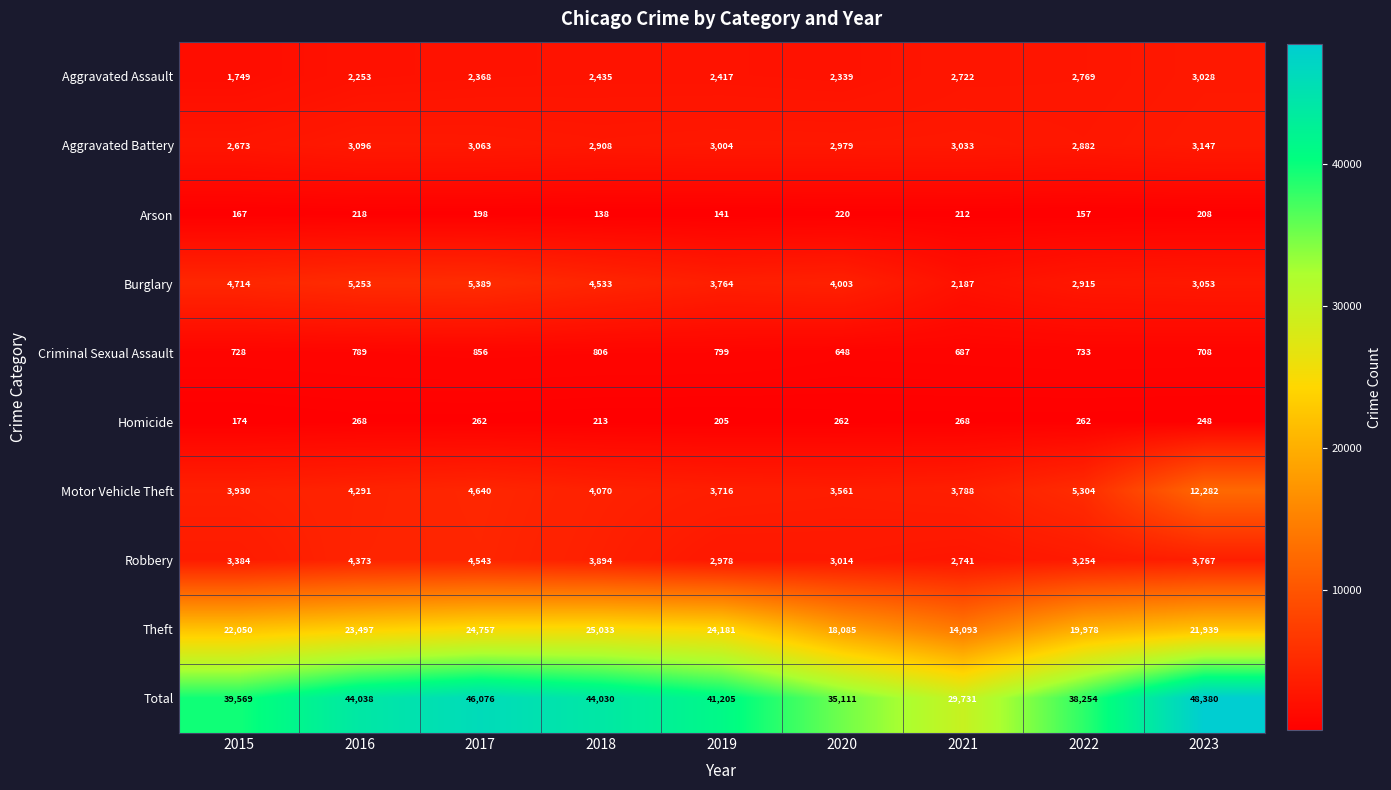

What is the difference between the second highest and minimum values in the Motor Vehicle Theft series?

1743